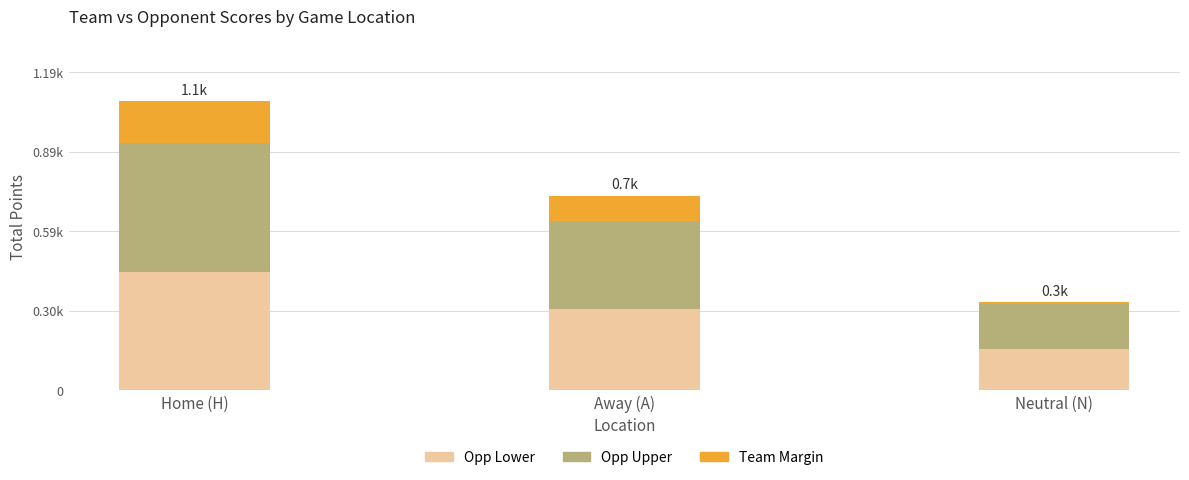

The Opp Upper series shows 480 at Home (H). True or false?

True